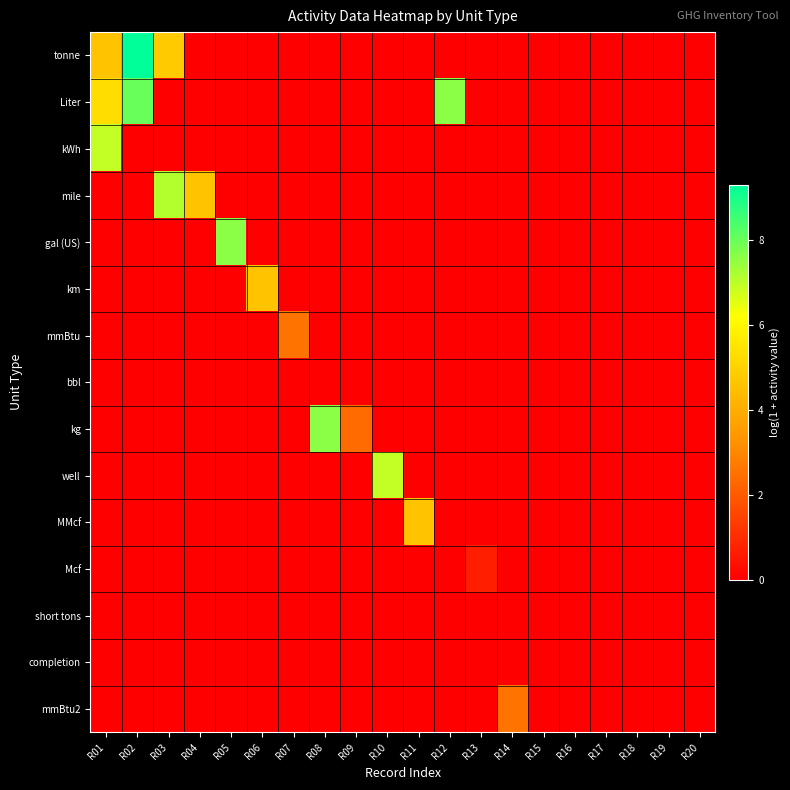

At R08, list the series in order from smallest to largest.

tonne, Liter, kWh, mile, gal (US), km, mmBtu, bbl, well, MMcf, Mcf, short tons, completion, mmBtu2, kg